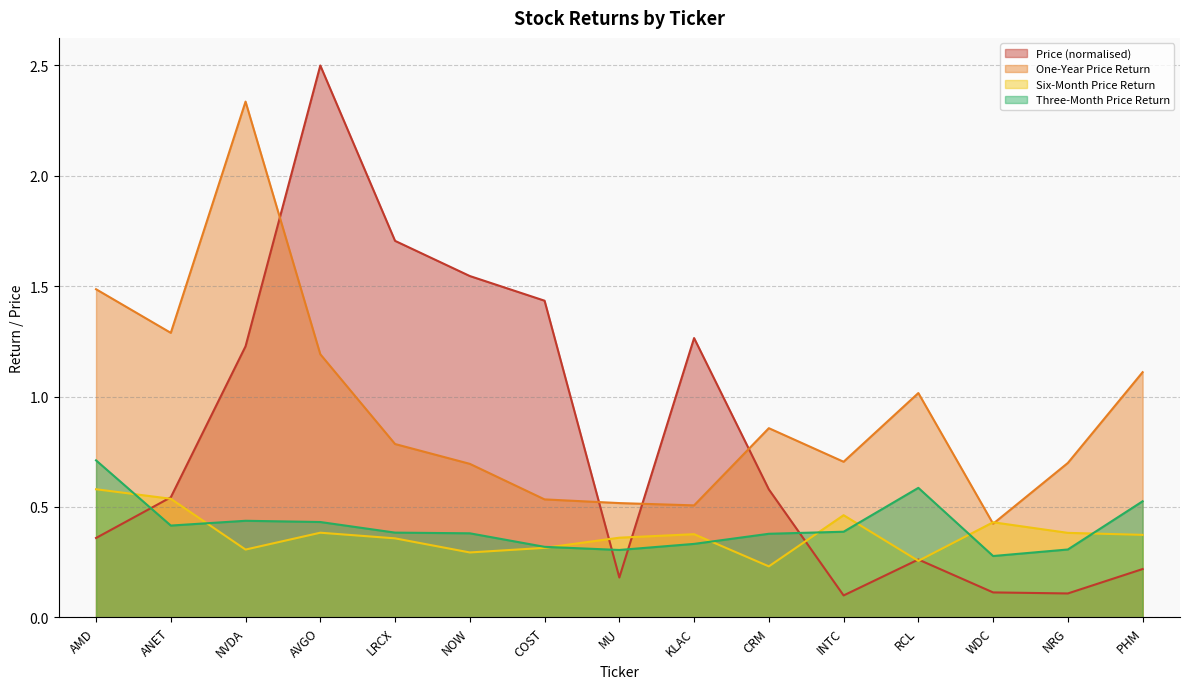

In Price, how many points are lower than both neighbors (excluding endpoints)?

3